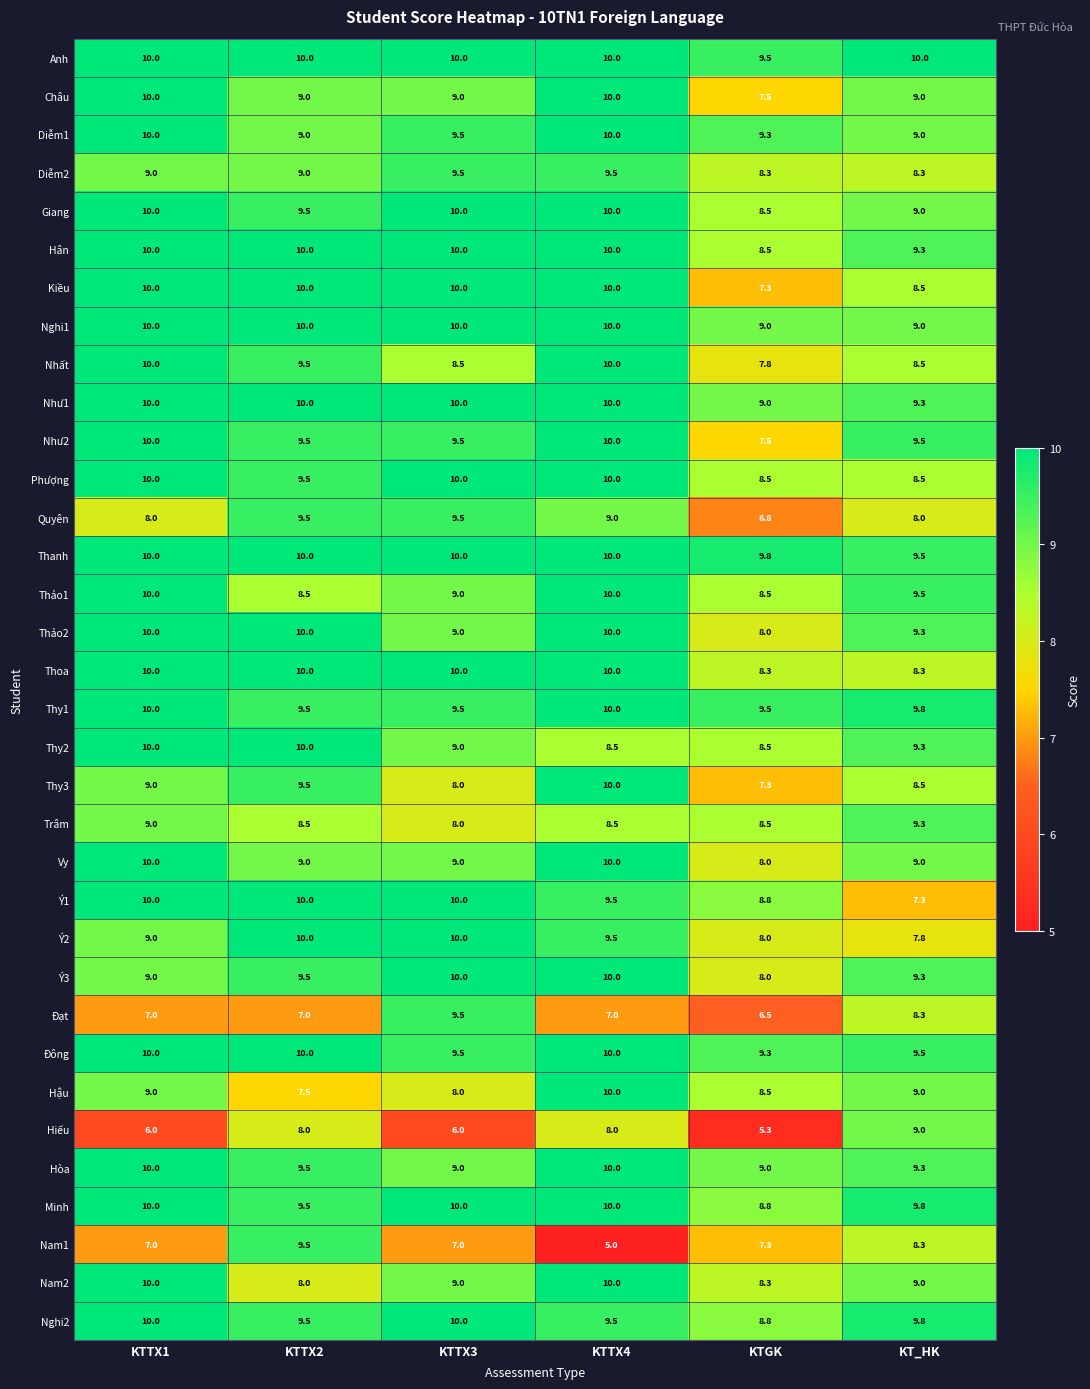

The Hậu series shows 16.0 at KTTX4. True or false?

False